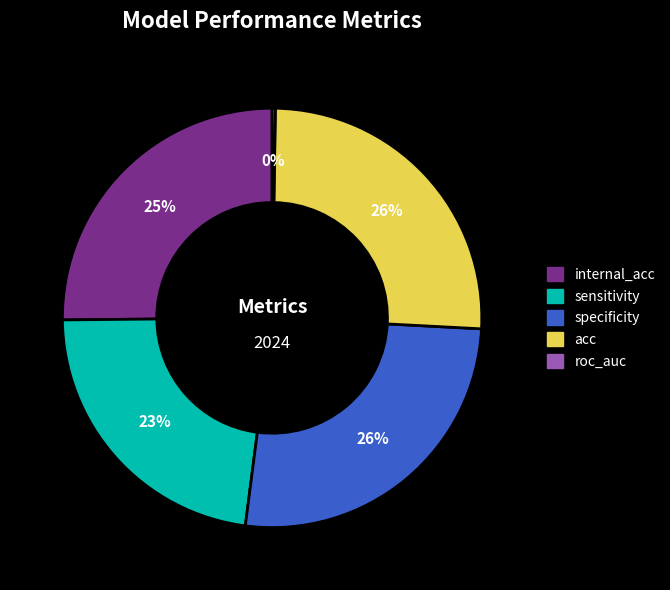

The sensitivity slice represents 23% of the pie. True or false?

True